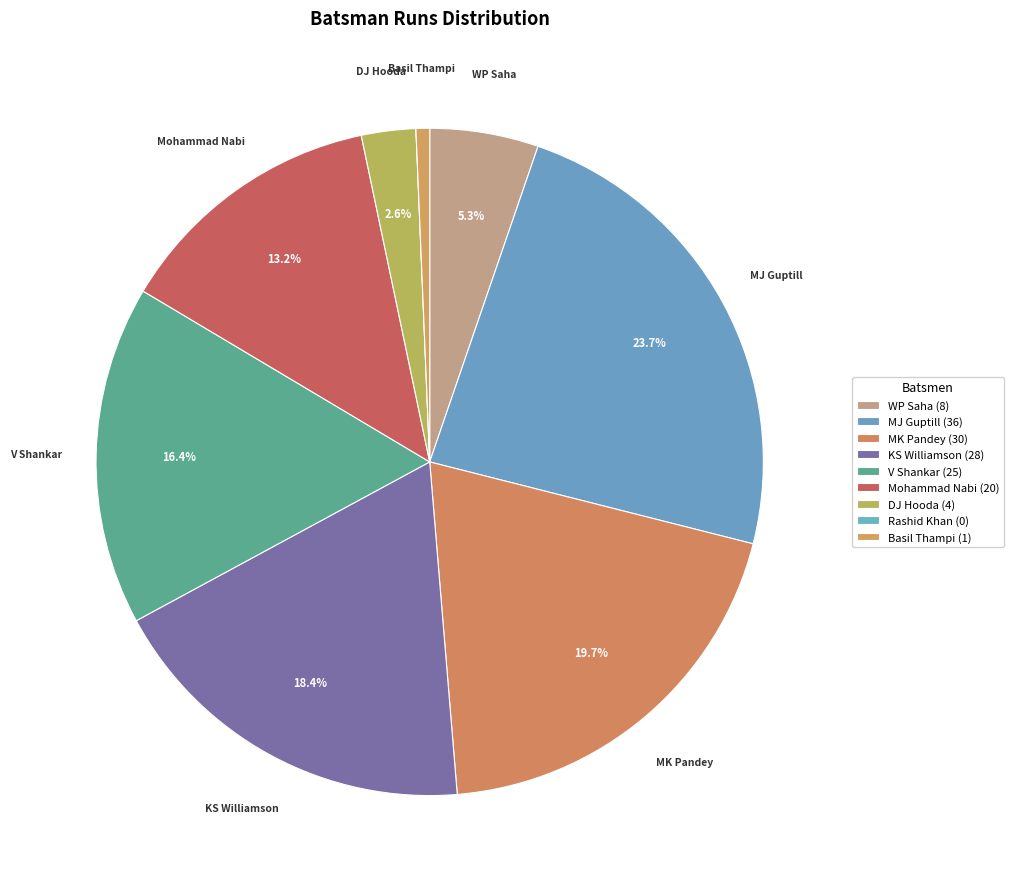

Which category has the biggest portion of the pie?

MJ Guptill